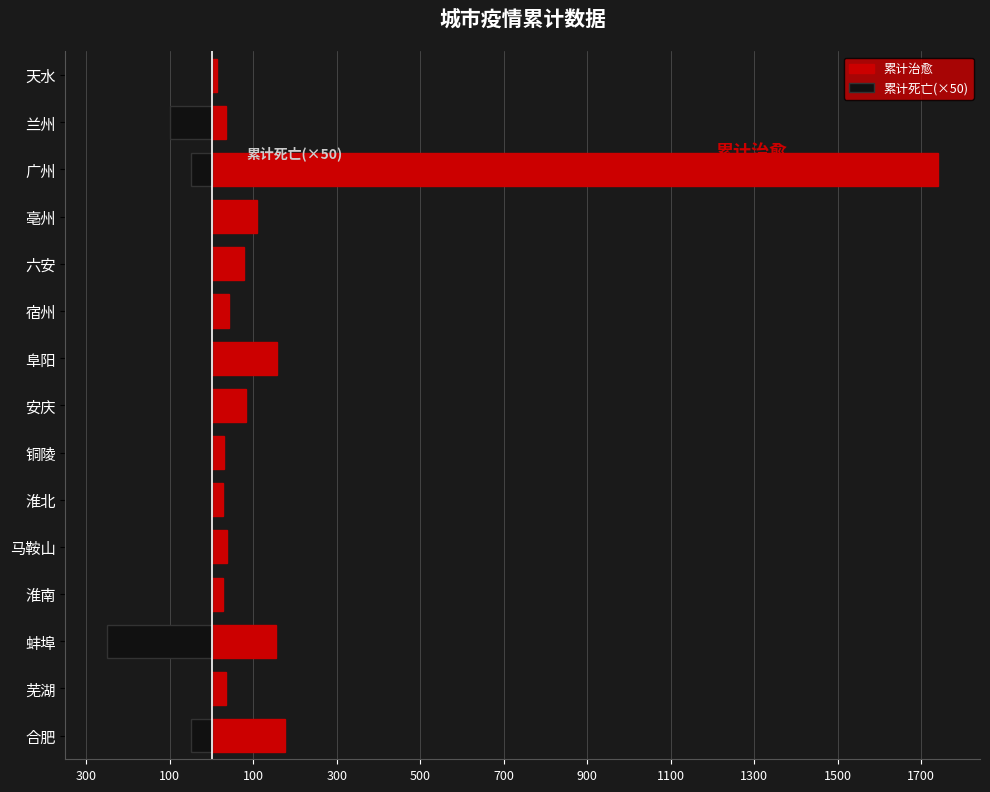

Rank the series at 铜陵 from lowest to highest value.

累计死亡(×50), 累计治愈